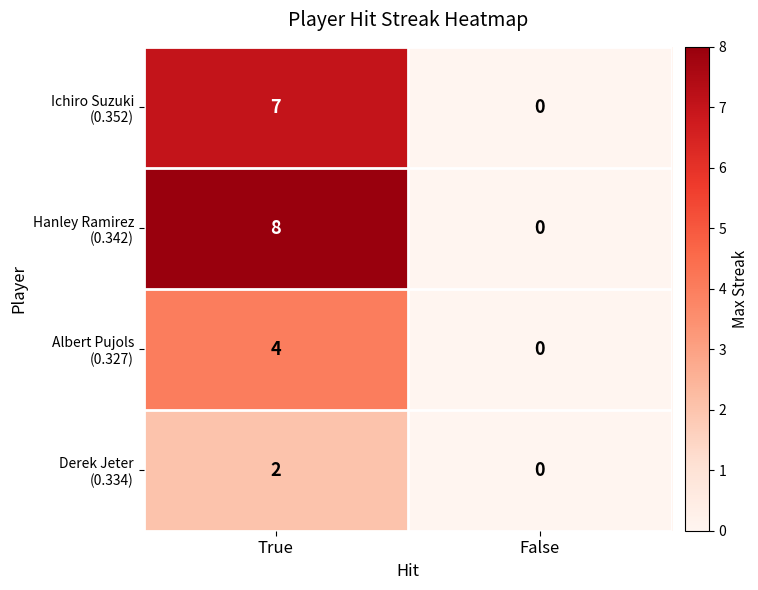

Which category has the lowest value across all series?

False